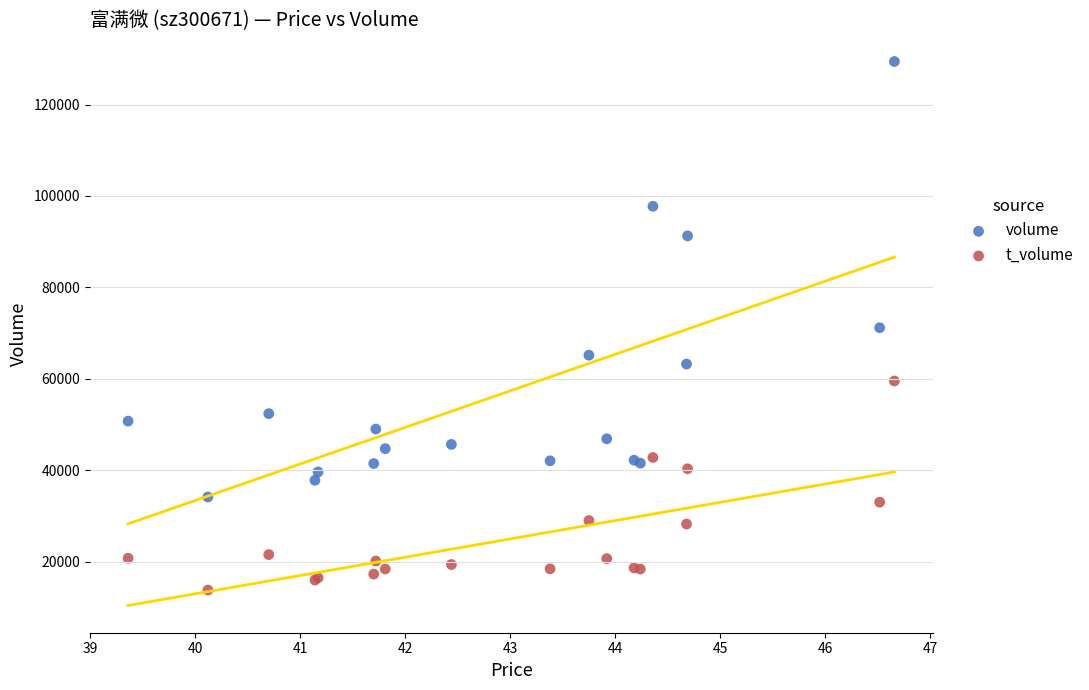

Which series contains the lowest Y value?

t_volume